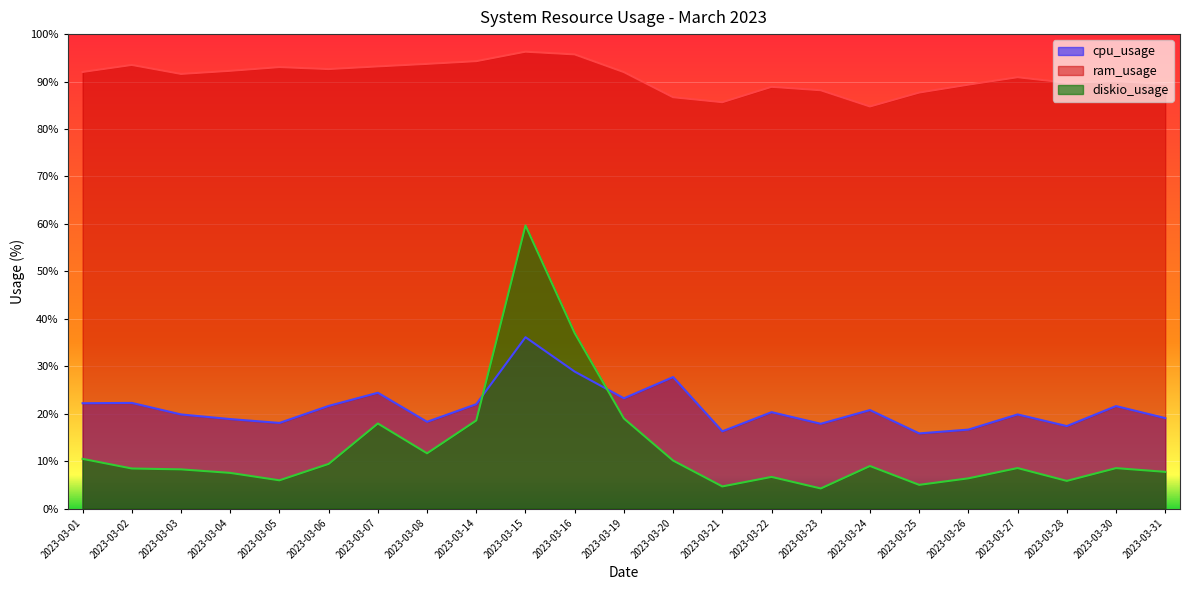

What value does the ram_usage series have at 2023-03-15?

96.3